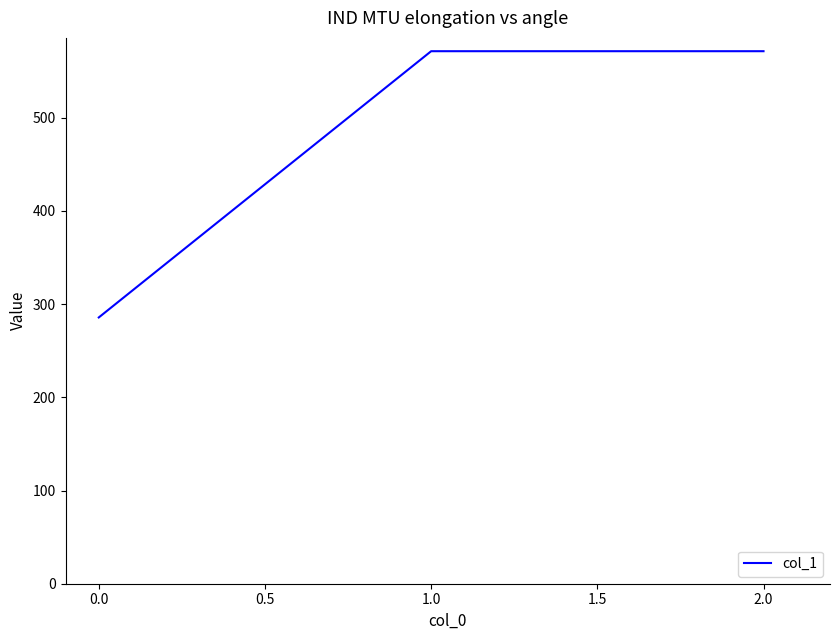

Reading left to right, list all the values displayed in this chart.

285.7	571.4	571.4